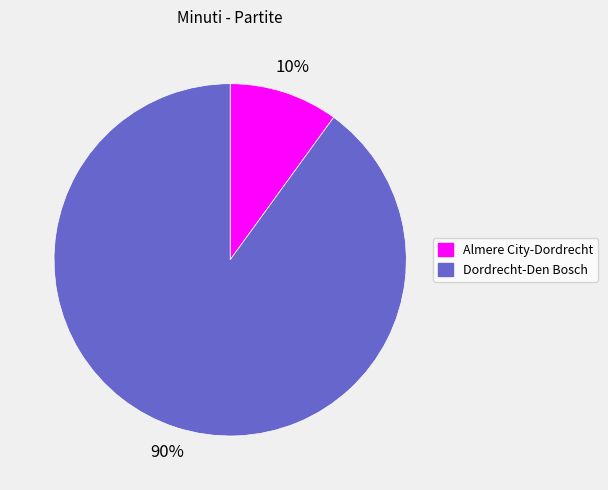

How many slices are in this pie chart?

2